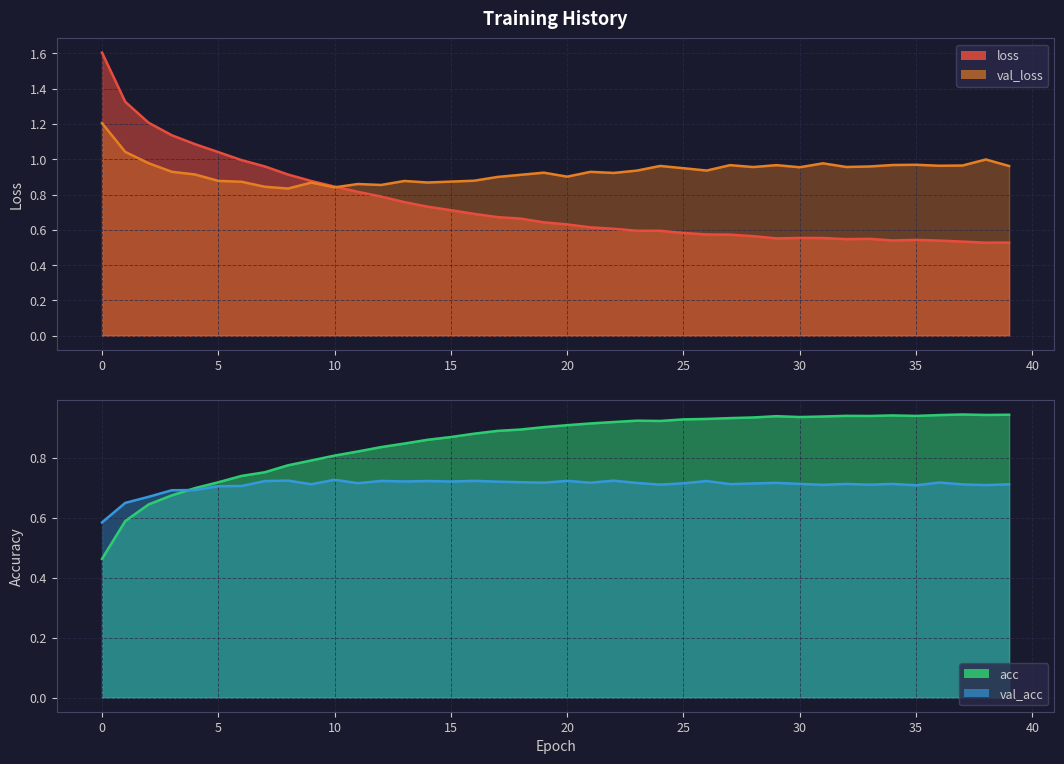

Which series has the largest total across all categories?

val_loss